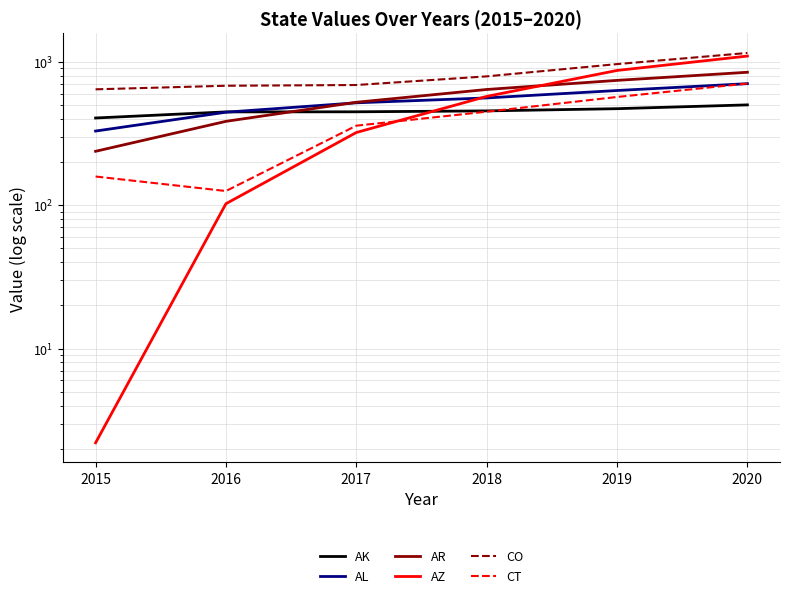

What is the difference between the highest and lowest values at 2019?

493.2